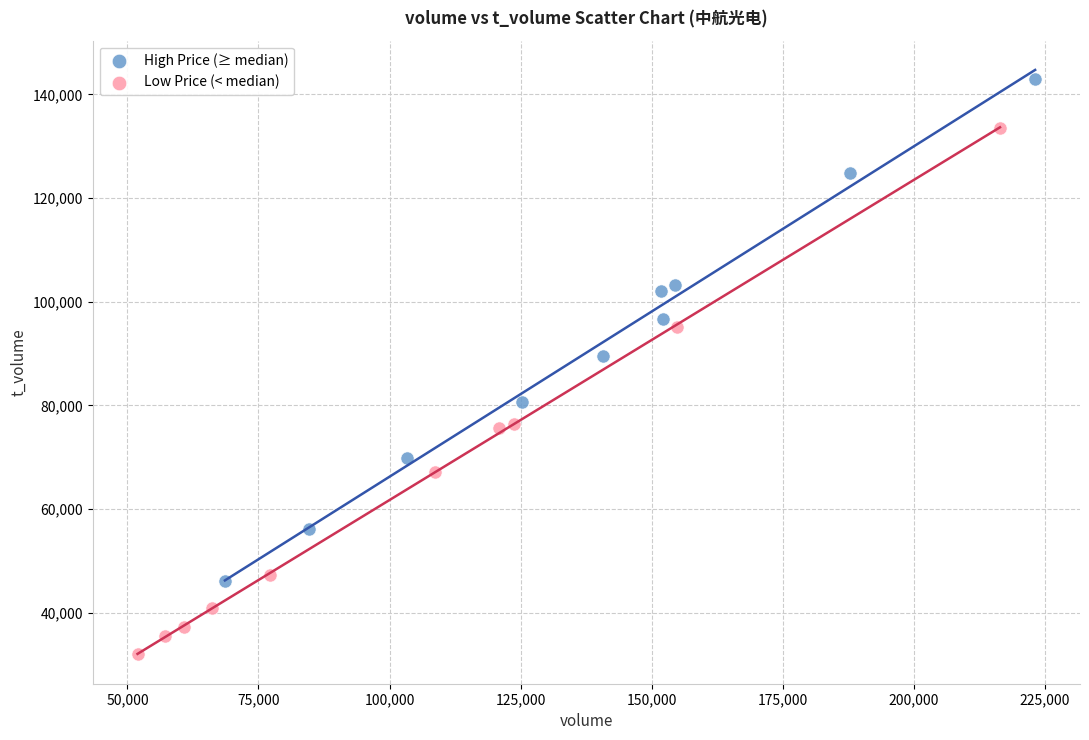

What are all the series names shown in the legend?

High Price (≥ median), Low Price (< median)